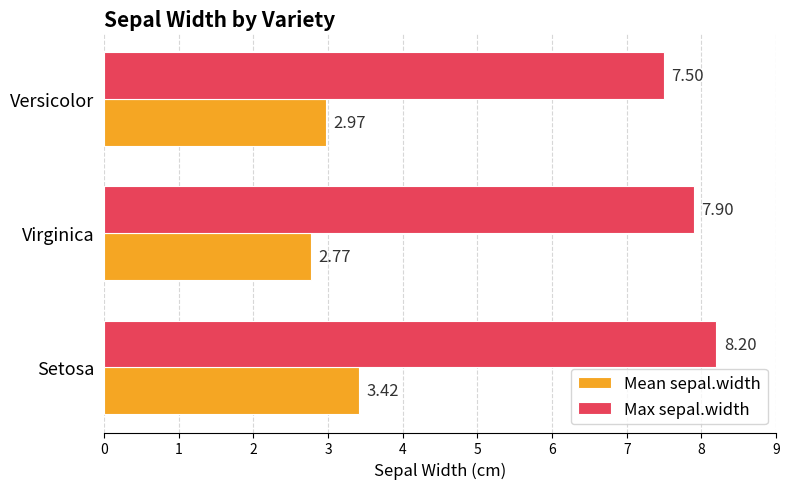

What is the difference between the maximum and minimum values in the Mean sepal.width series?

0.6